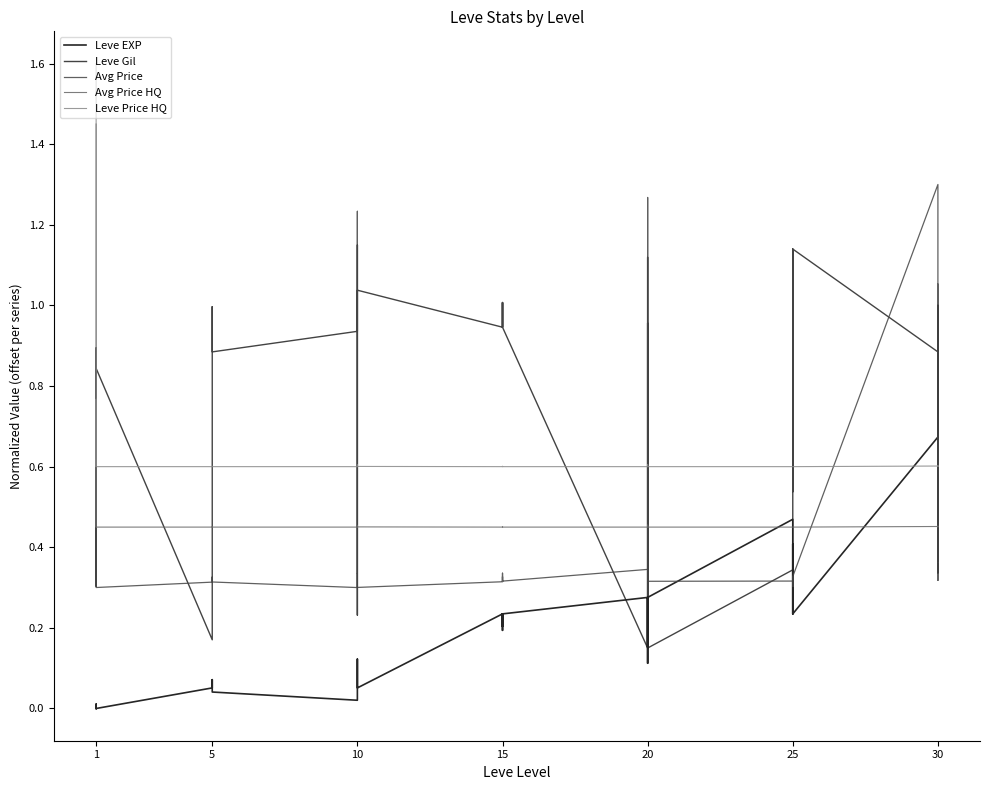

What is the maximum value shown in the chart?

1.6